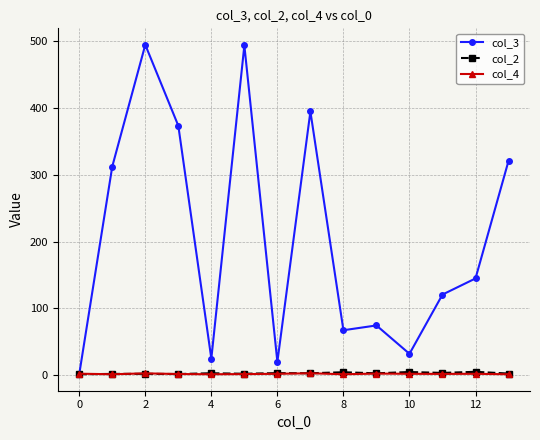

What is the maximum value shown in the chart?

495.0